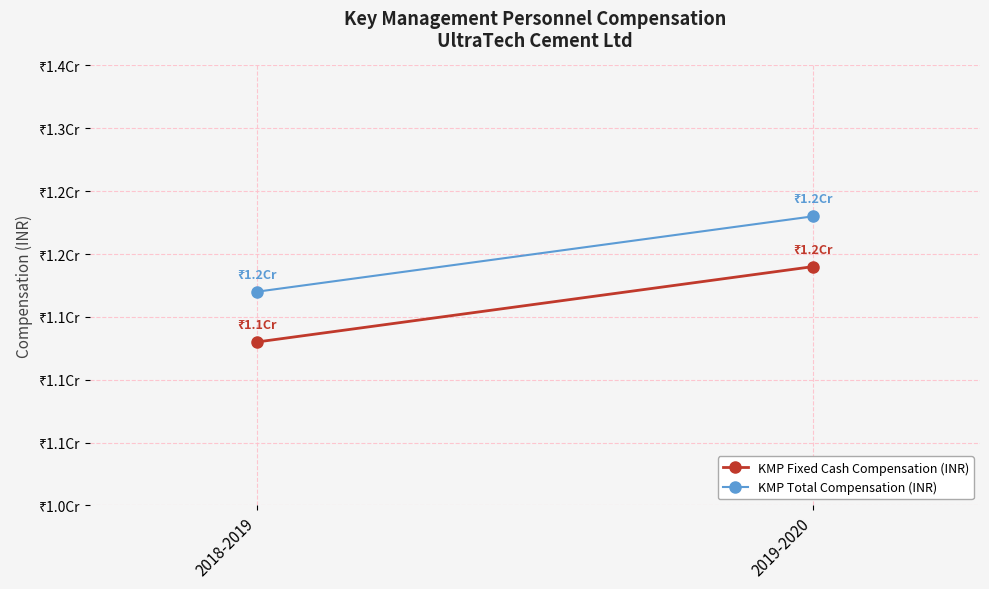

What is the total value across all series at 2018-2019?

23000000